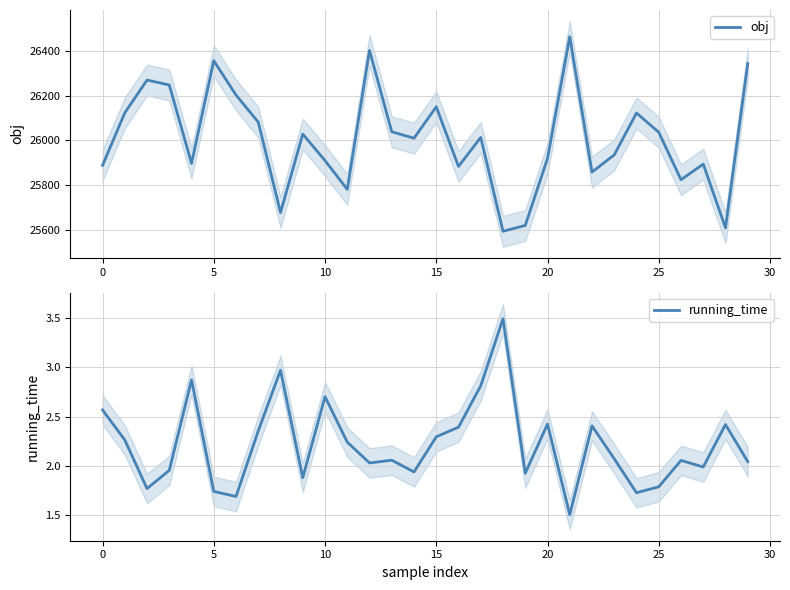

Reading right to left, what are all the values shown in this chart?

obj: 26342.2	25610.5	25894.3	25824.7	26036.4	26122.1	25935.5	25858.9	26462.0	25919.6	25620.9	25595.0	26013.3	25883.9	26149.7	26009.8	26038.3	26400.8	25781.7	25910.0	26028.3	25678.5	26081.3	26202.0	26355.0	25897.7	26247.0	26268.8	26122.7	25888.8
running_time: 2.0	2.4	2.0	2.1	1.8	1.7	2.1	2.4	1.5	2.4	1.9	3.5	2.8	2.4	2.3	1.9	2.1	2.0	2.2	2.7	1.9	3.0	2.4	1.7	1.7	2.9	2.0	1.8	2.3	2.6